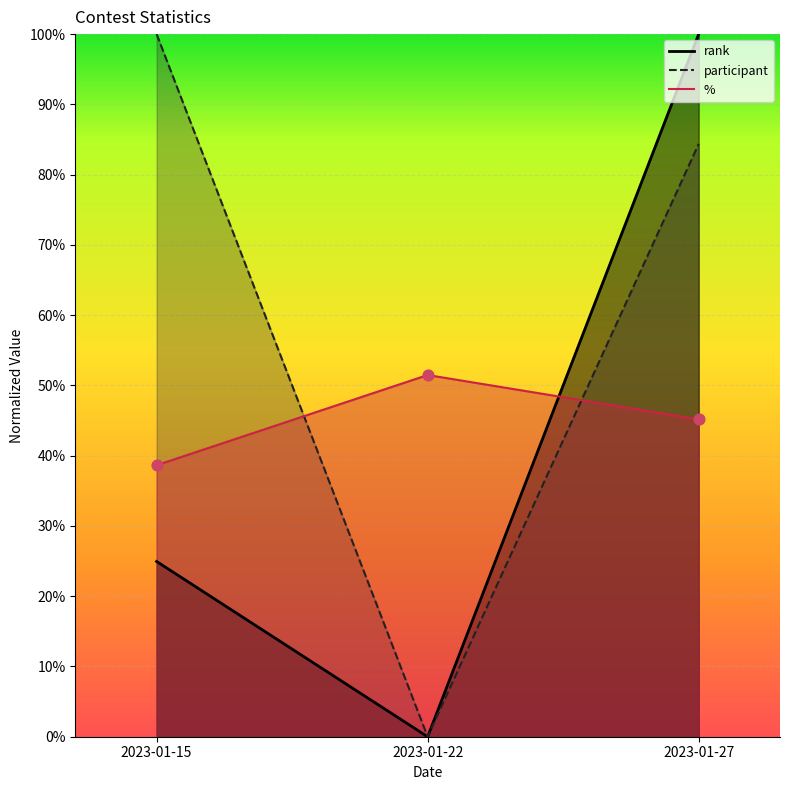

At which category is the sum across all series the highest?

2023-01-27